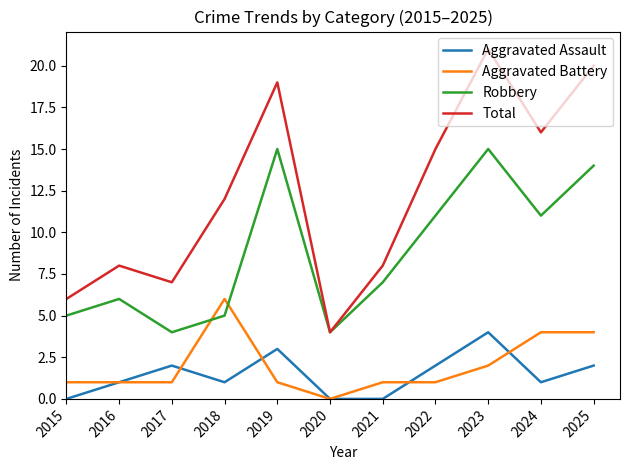

Reading left to right, extract all data points from this chart.

Aggravated Assault: 0	1	2	1	3	0	0	2	4	1	2
Aggravated Battery: 1	1	1	6	1	0	1	1	2	4	4
Robbery: 5	6	4	5	15	4	7	11	15	11	14
Total: 6	8	7	12	19	4	8	15	21	16	20